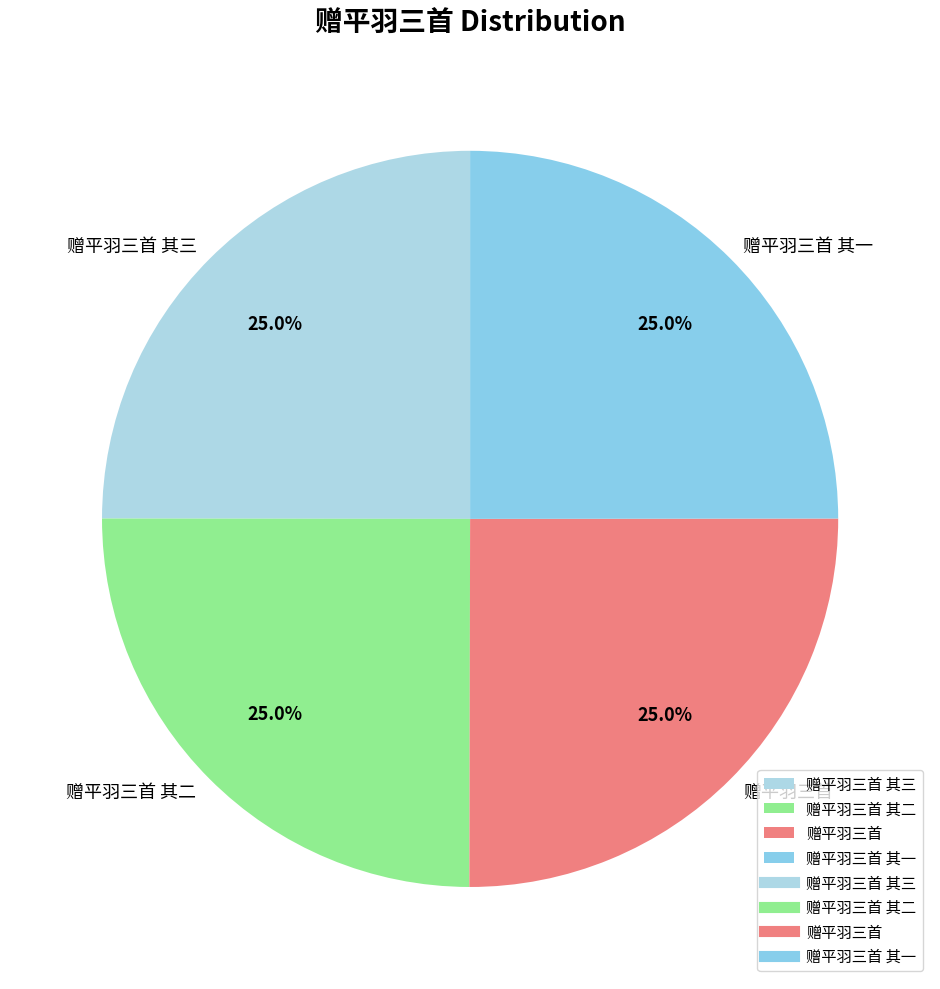

Combined, what portion of the pie is 赠平羽三首 and 赠平羽三首 其三?

50.0%